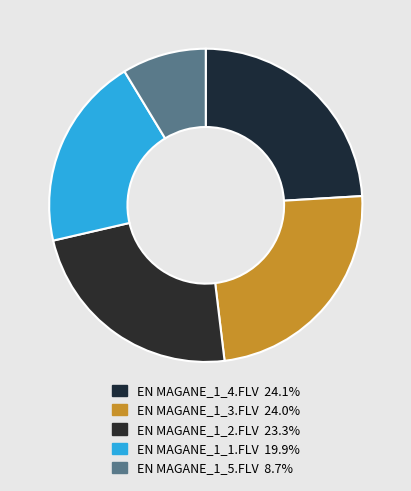

Does EN MAGANE_1_2.FLV account for over 50% of the chart?

No